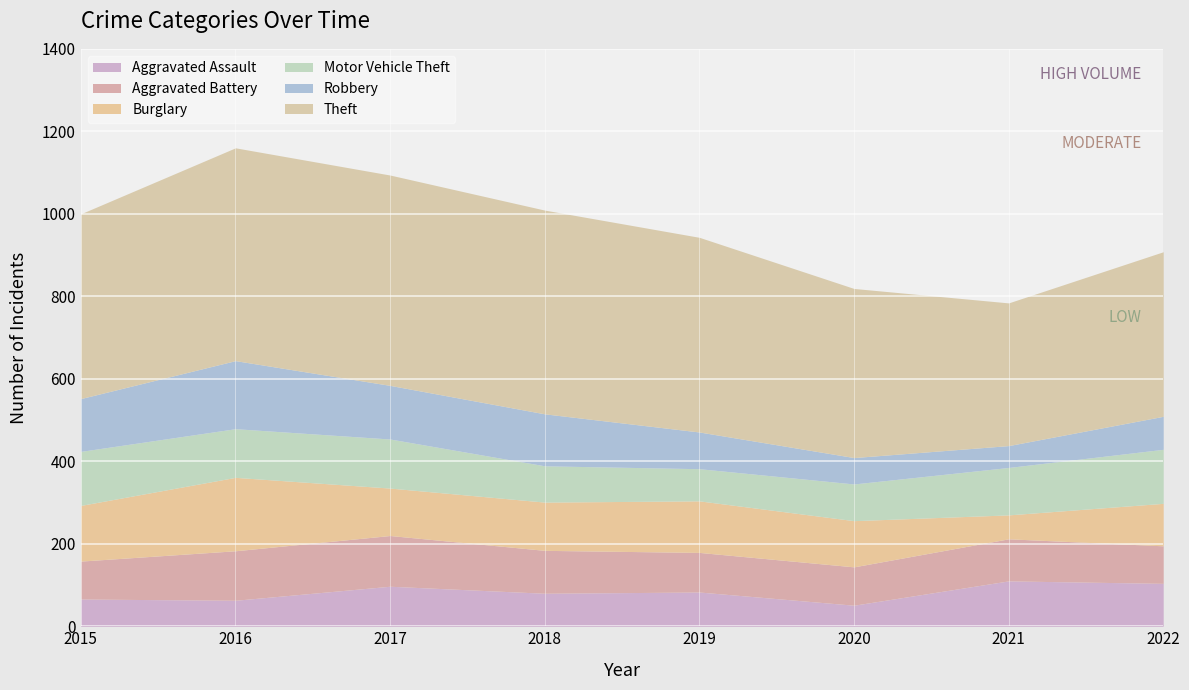

How many lines are shown in the chart?

6